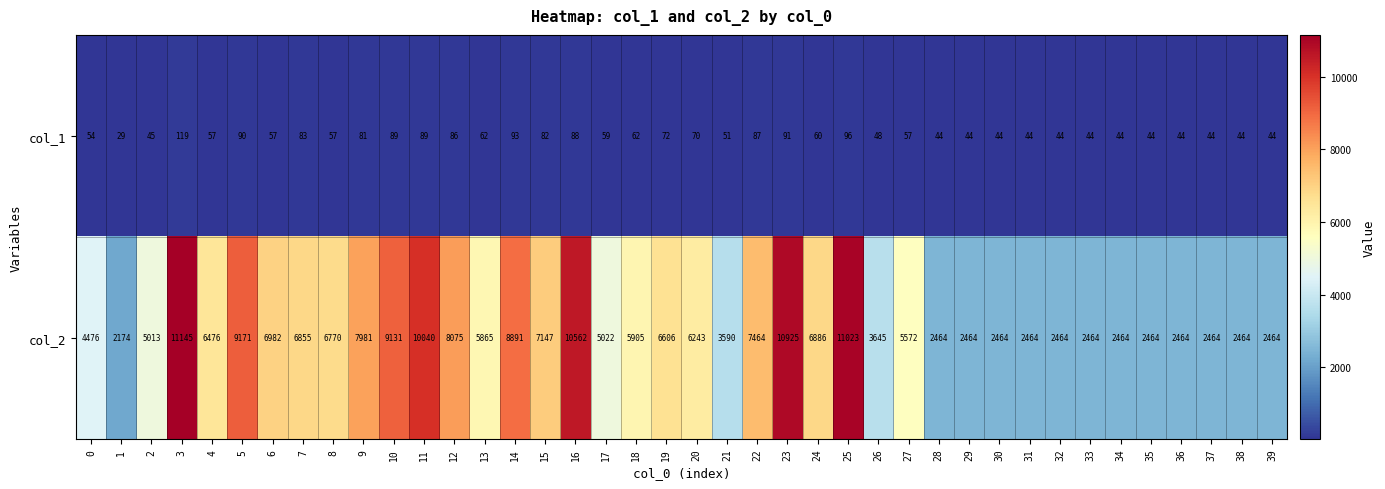

List the series in order of their peak value, lowest first.

col_1, col_2